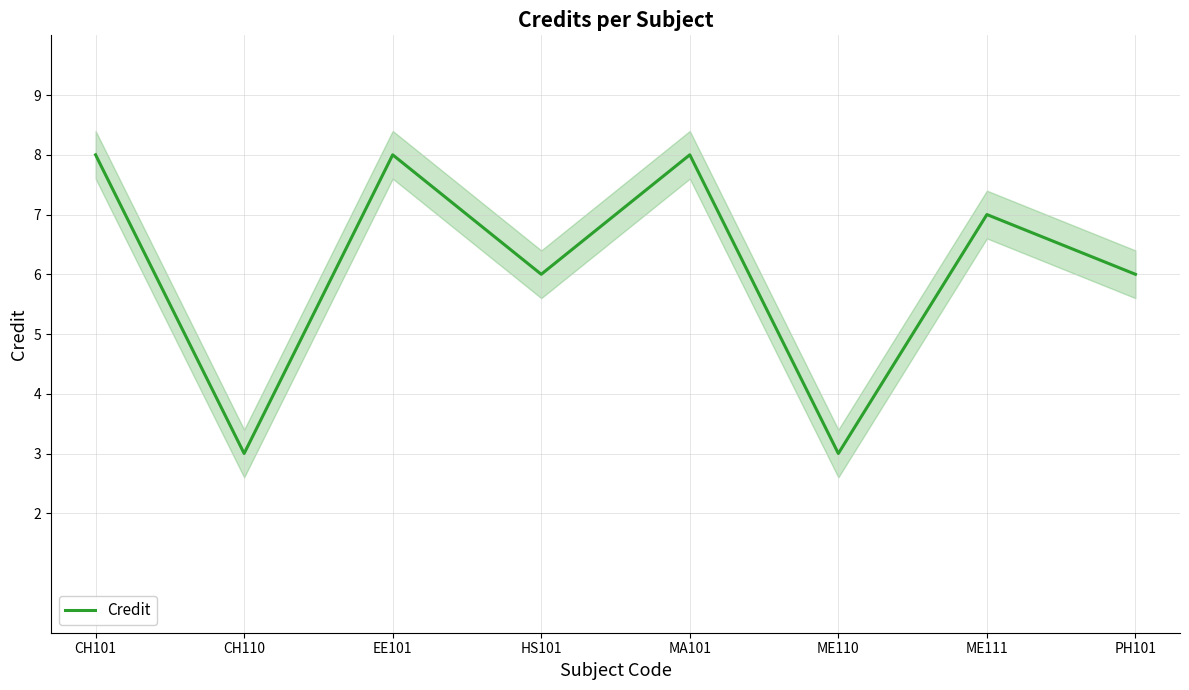

The value at EE101 is 8. True or false?

True